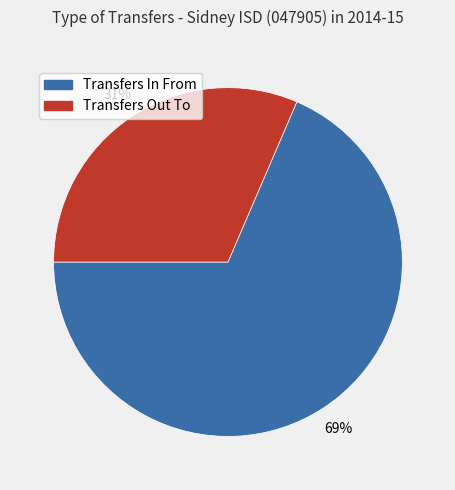

What percentage is the Transfers In From slice, to the nearest percent?

69%